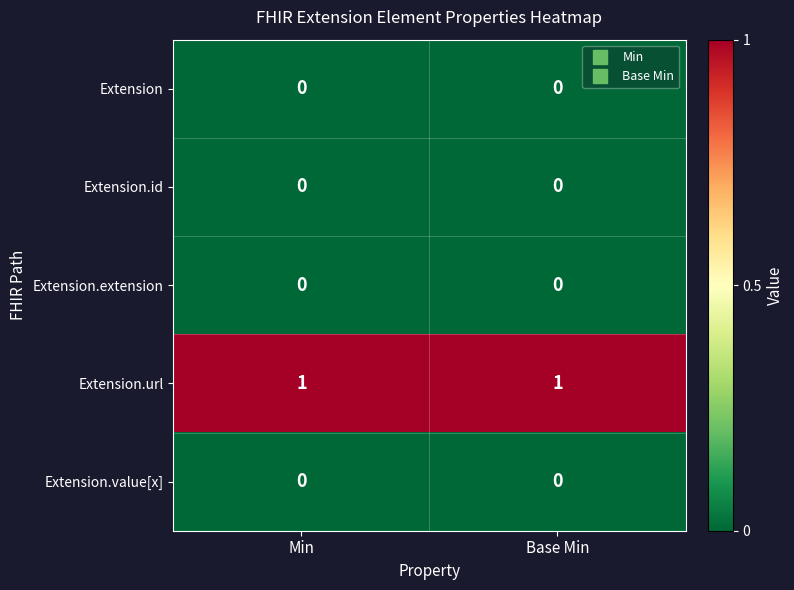

Reading left to right, list all the values displayed in this chart.

Extension: 0	0
Extension.id: 0	0
Extension.extension: 0	0
Extension.url: 1	1
Extension.value[x]: 0	0